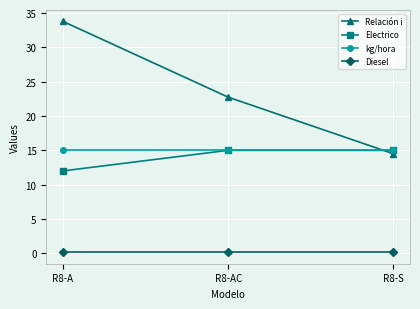

What is the greatest value displayed?

33.8